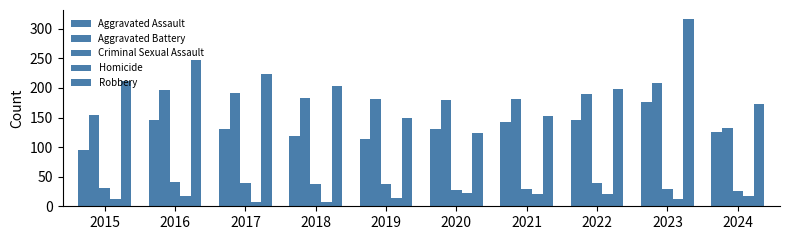

How many values in the Aggravated Assault series are below 131?

4